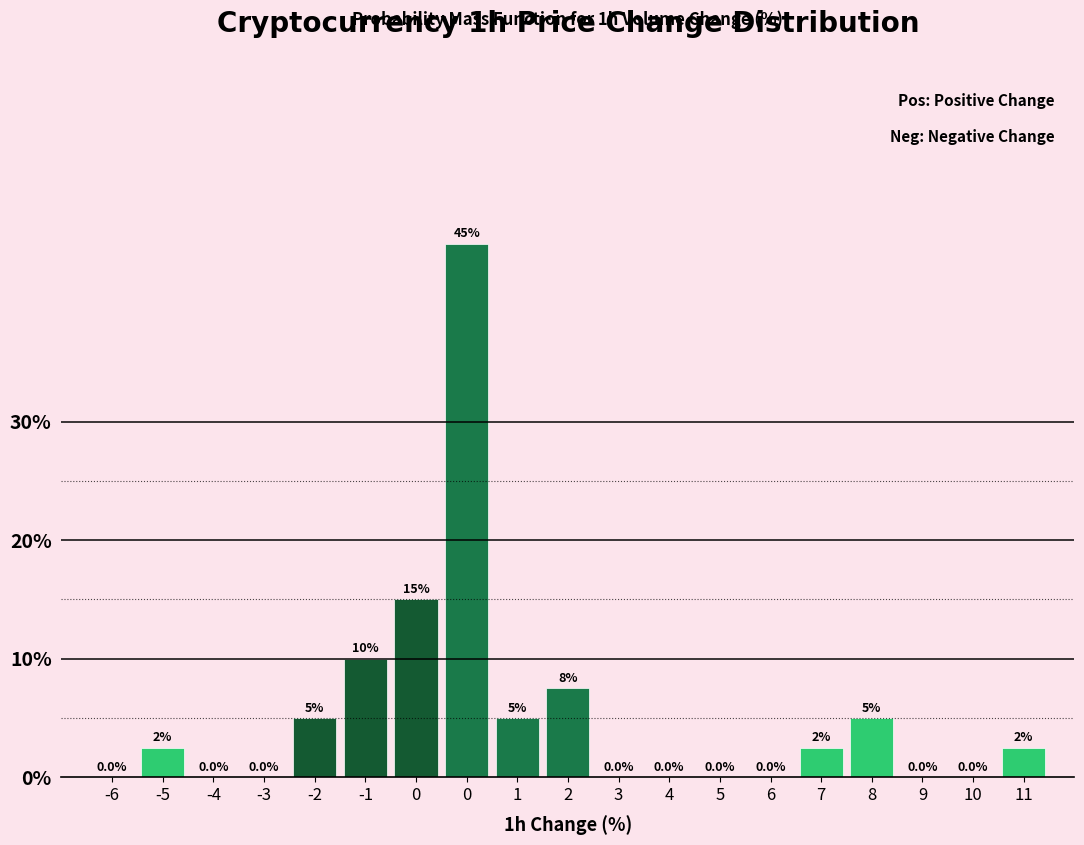

Are the bars horizontal?

No